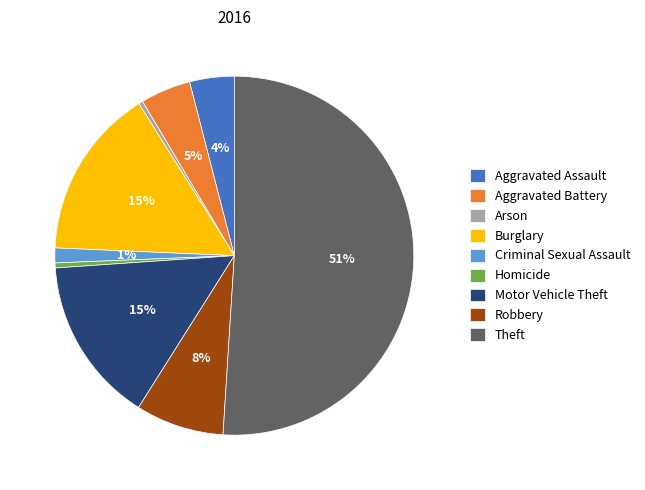

Which has a higher value, Theft or Homicide?

Theft